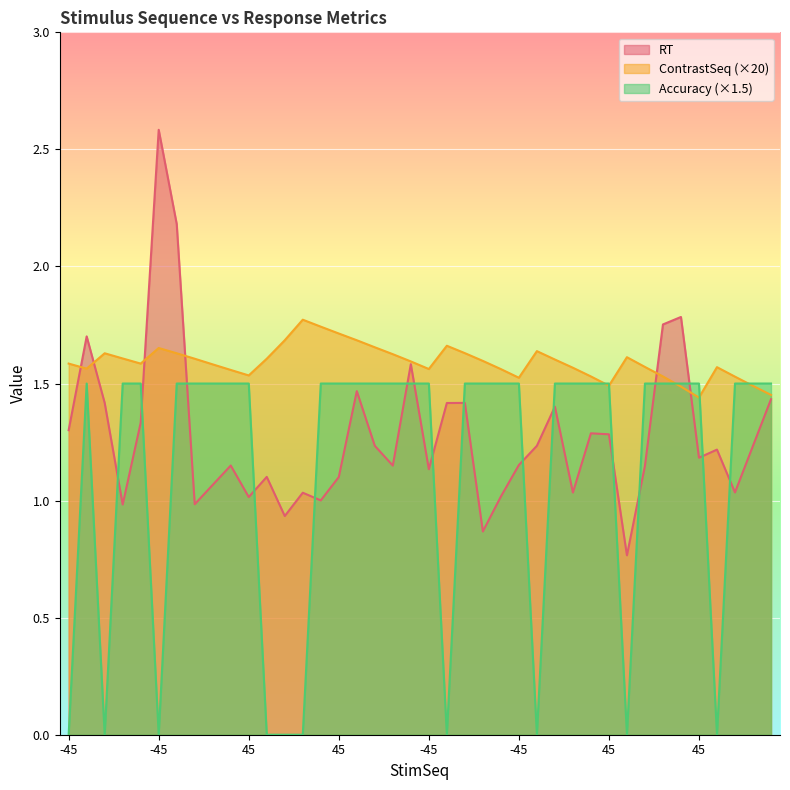

At how many categories does at least one series exceed 0?

40